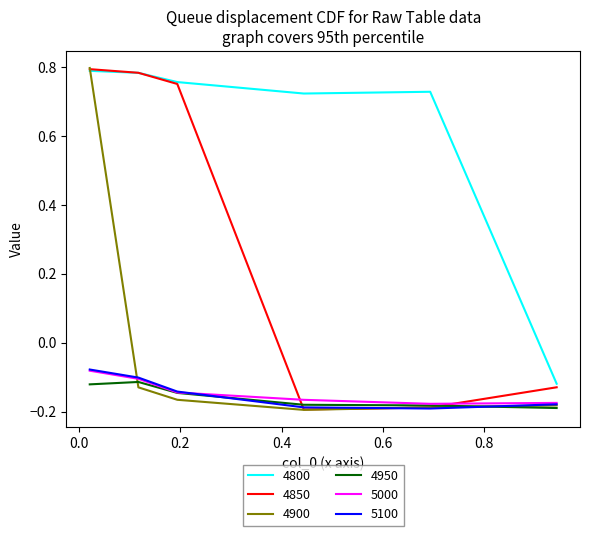

How many series are shown in this chart?

6